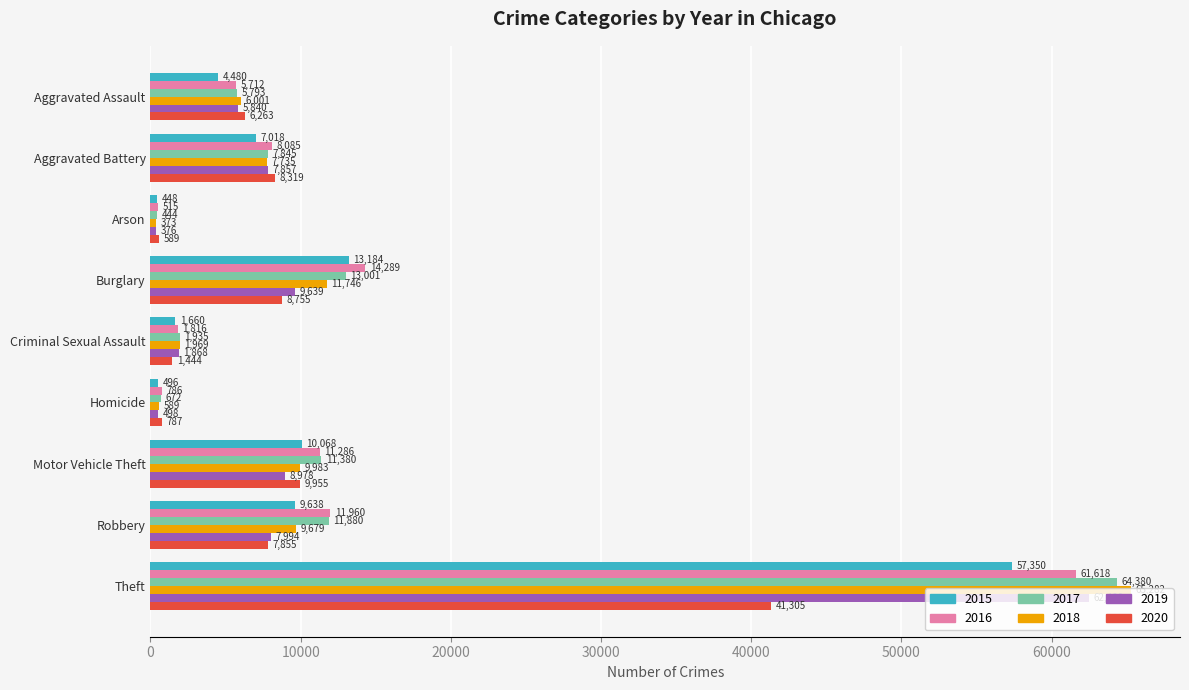

Where is 2015 nearest to the value 28899?

Burglary